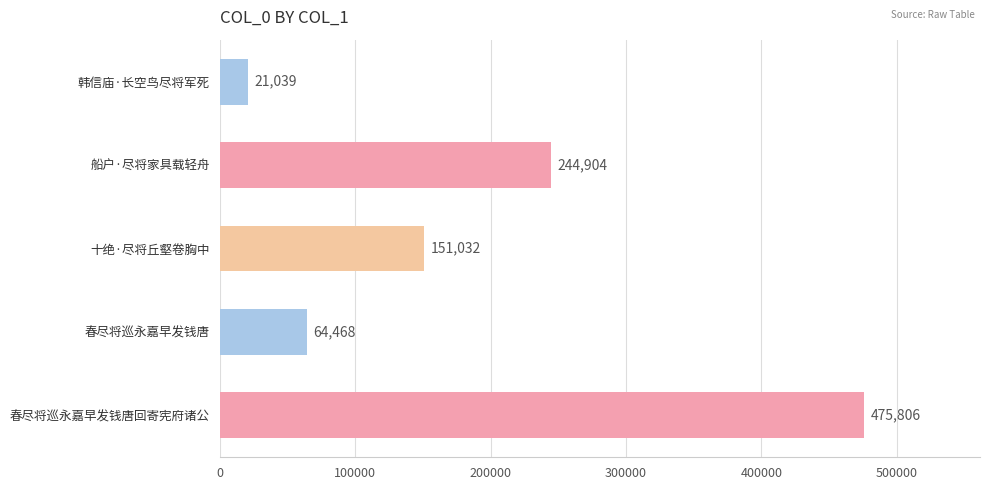

What is the change in value from 十绝·尽将丘壑卷胸中 to 春尽将巡永嘉早发钱唐回寄宪府诸公?

+324774